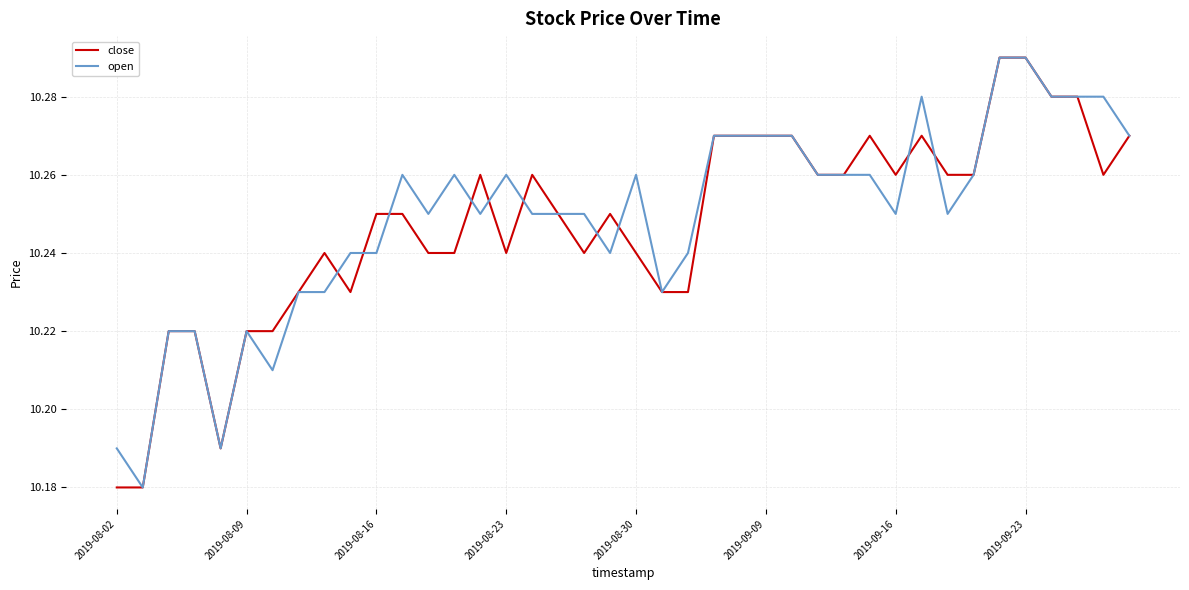

Reading left to right, what are all the values shown in this chart?

close: 10.2	10.2	10.2	10.2	10.2	10.2	10.2	10.2	10.2	10.2	10.2	10.2	10.2	10.2	10.3	10.2	10.3	10.2	10.2	10.2	10.2	10.2	10.2	10.3	10.3	10.3	10.3	10.3	10.3	10.3	10.3	10.3	10.3	10.3	10.3	10.3	10.3	10.3	10.3	10.3
open: 10.2	10.2	10.2	10.2	10.2	10.2	10.2	10.2	10.2	10.2	10.2	10.3	10.2	10.3	10.2	10.3	10.2	10.2	10.2	10.2	10.3	10.2	10.2	10.3	10.3	10.3	10.3	10.3	10.3	10.3	10.2	10.3	10.2	10.3	10.3	10.3	10.3	10.3	10.3	10.3